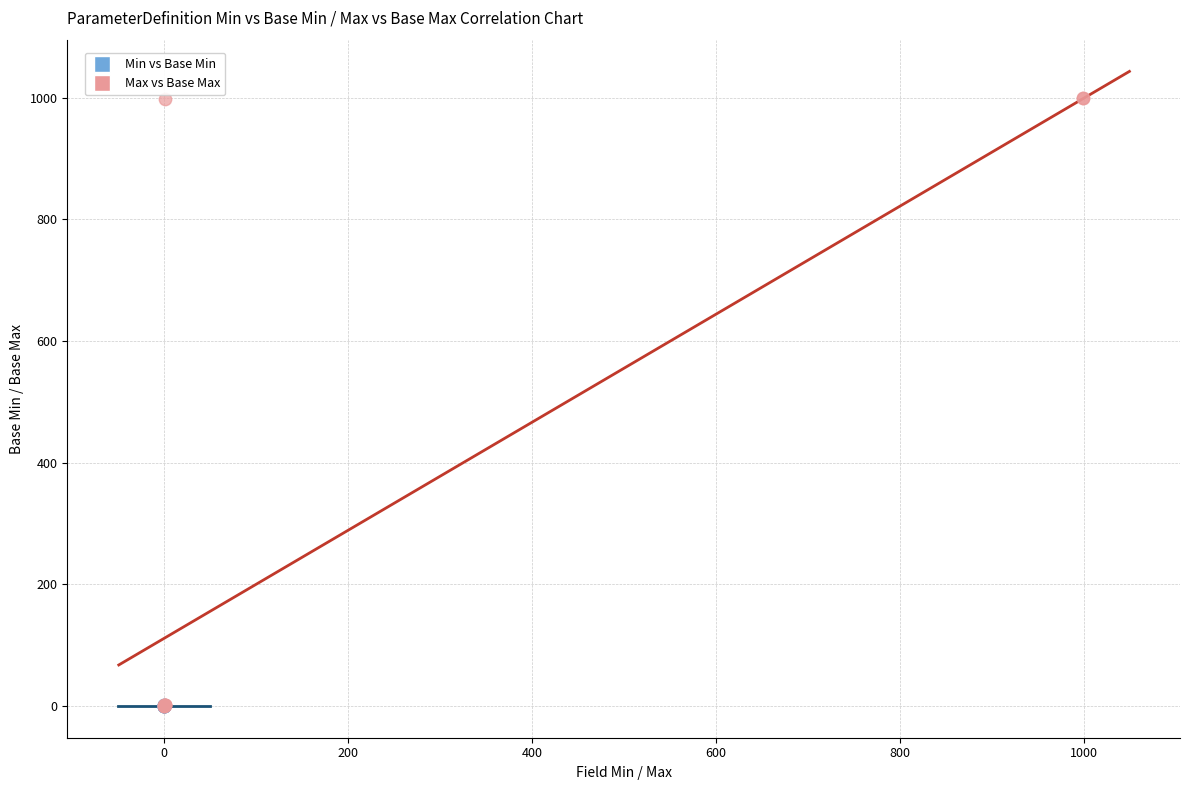

Which series has the widest spread of Y values?

Max vs Base Max